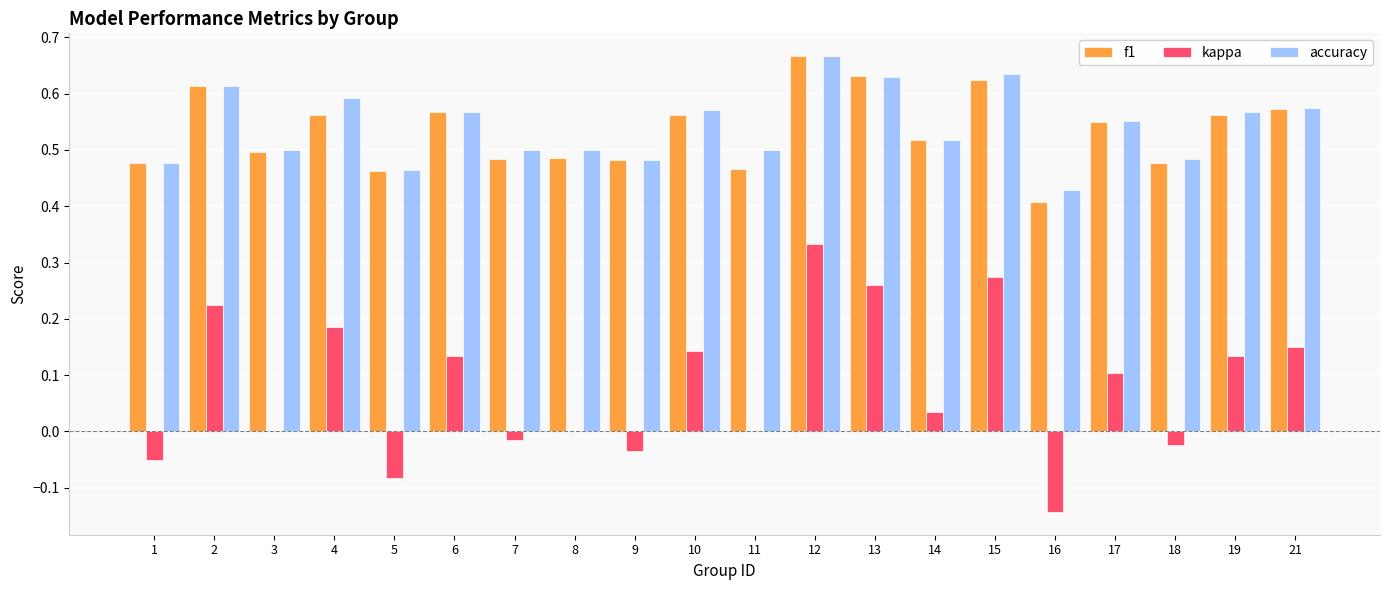

The accuracy series shows 0.2 at 8. True or false?

False